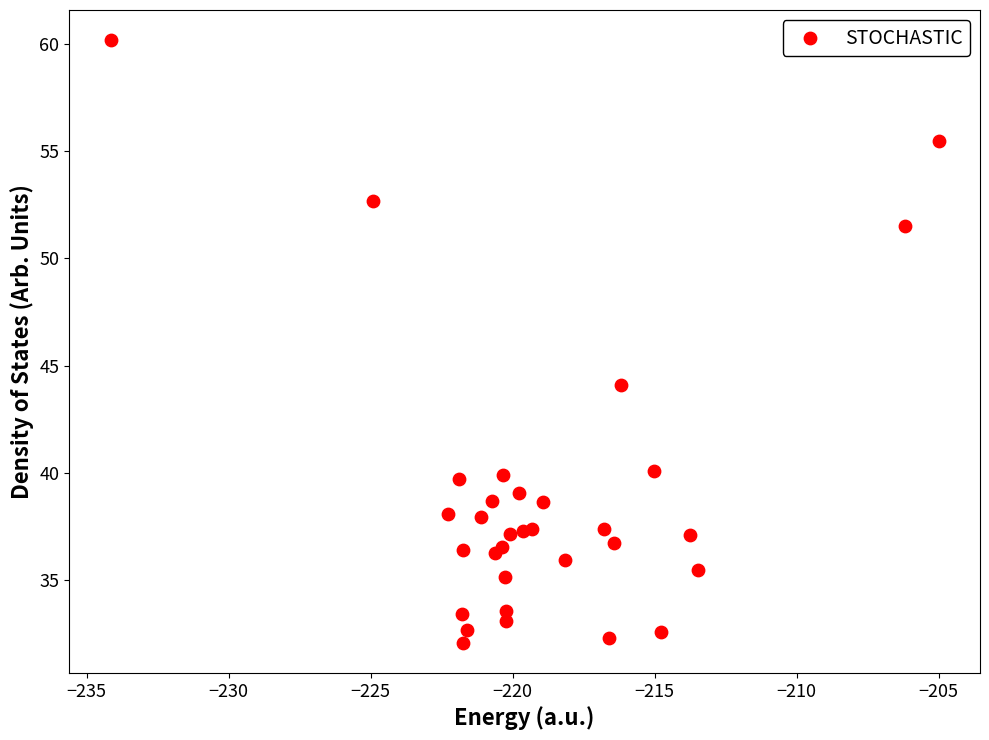

What Y value in the scatter plot is closest to 46?

44.1